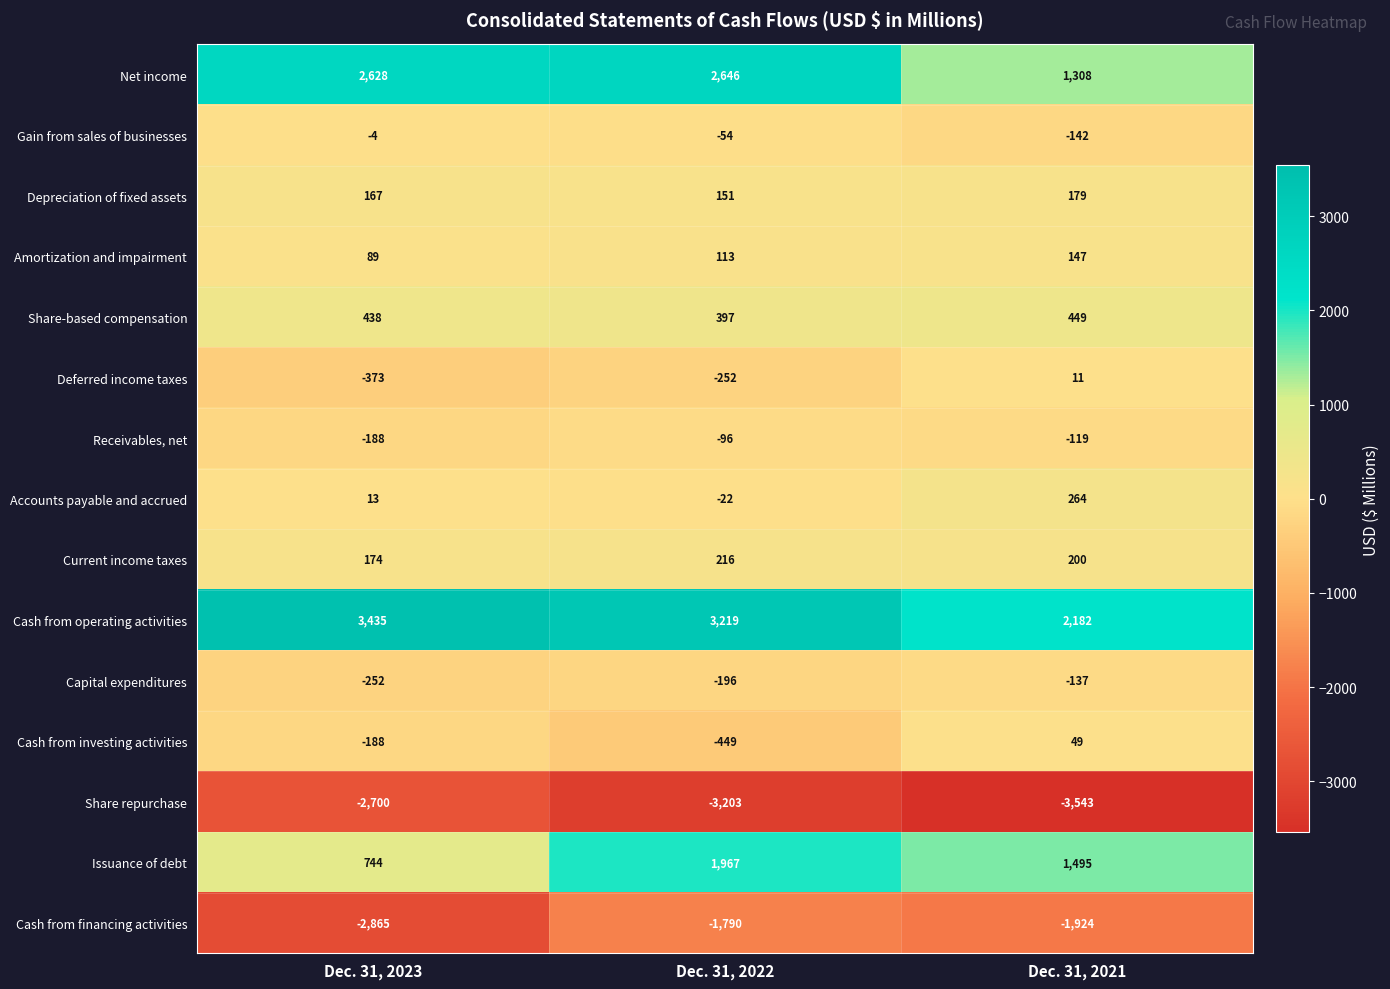

Which series has the largest range (max minus min)?

Net income